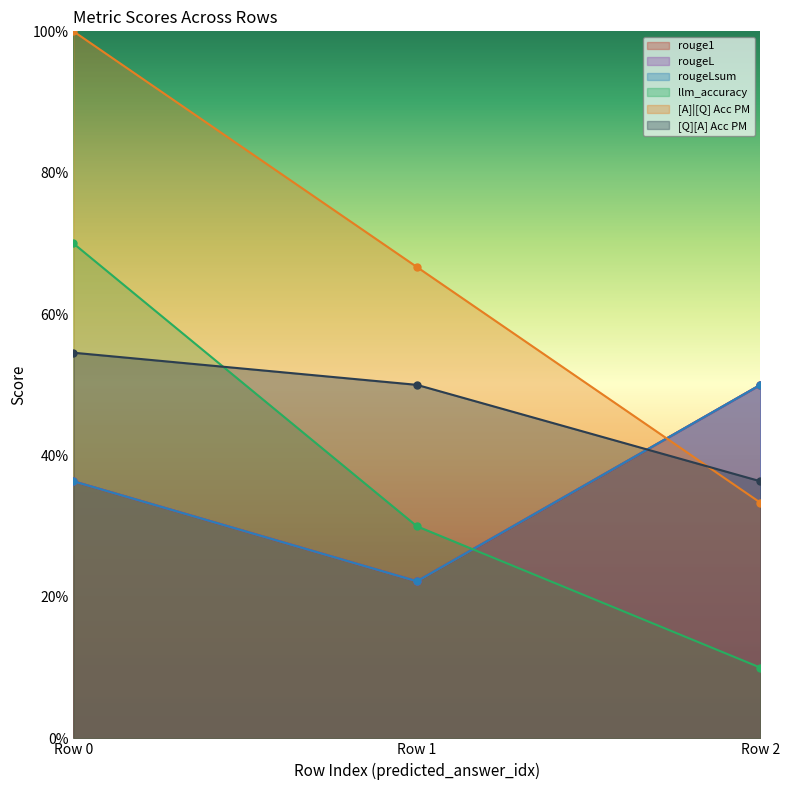

Does the chart have visible grid lines?

No